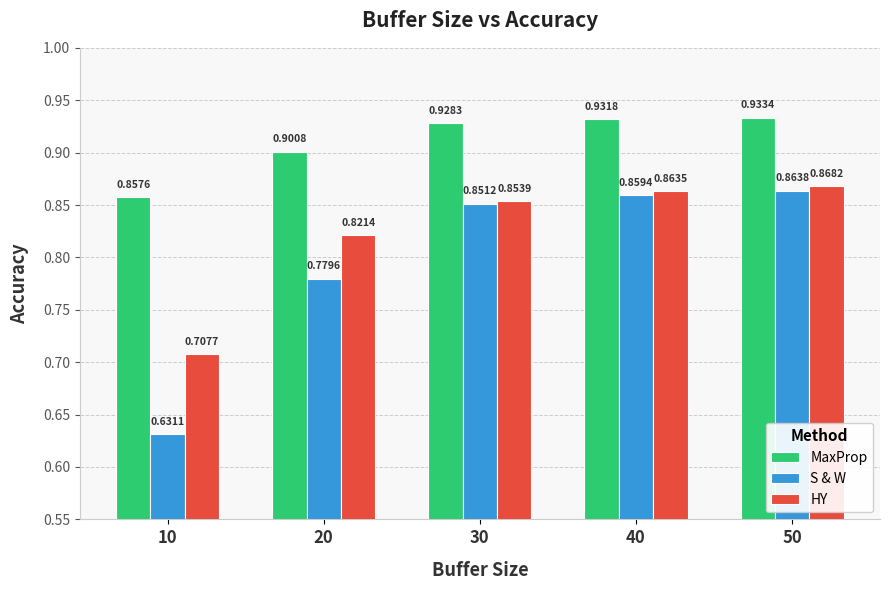

What is the difference between the highest and lowest values at 20?

0.1